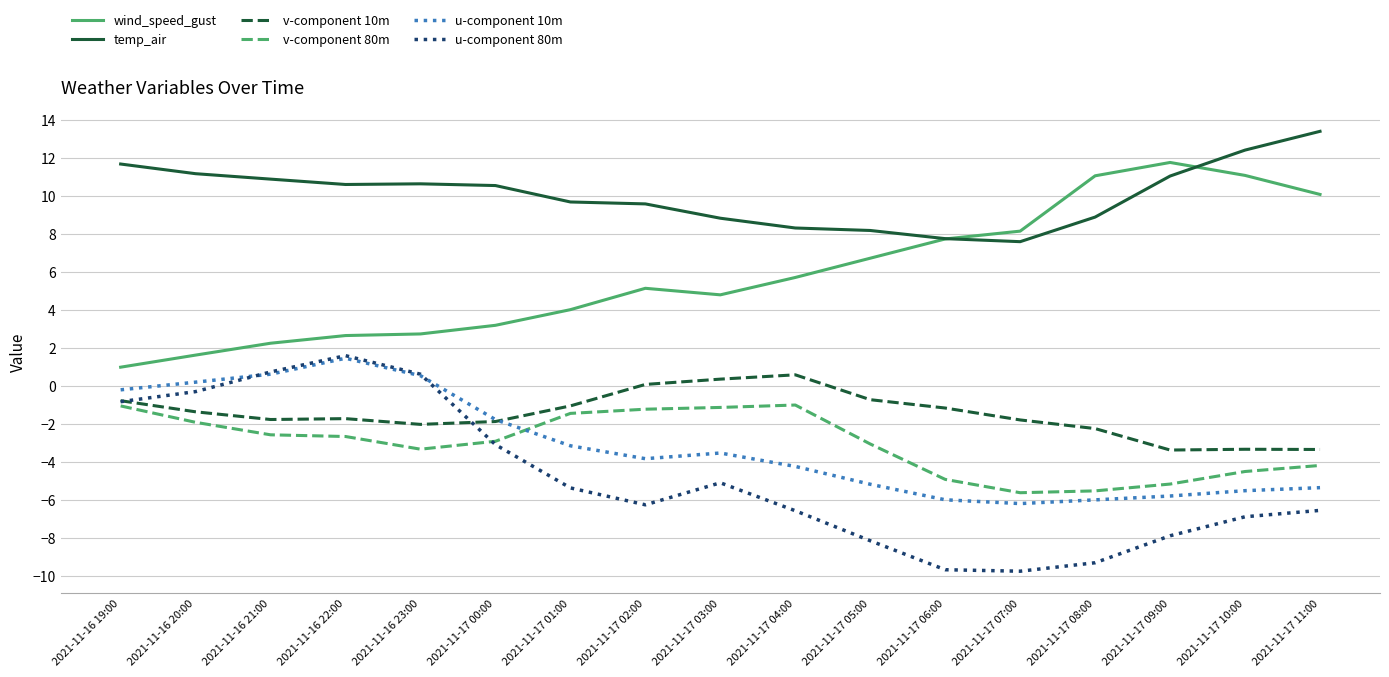

At which category does the chart reach its peak across all series?

2021-11-17 11:00